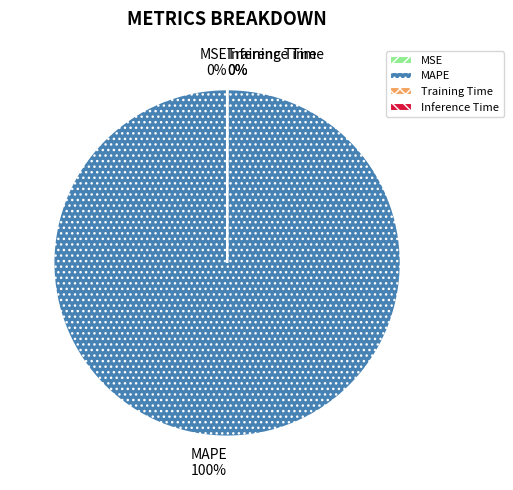

To the nearest percent, what is the average slice percentage?

25%